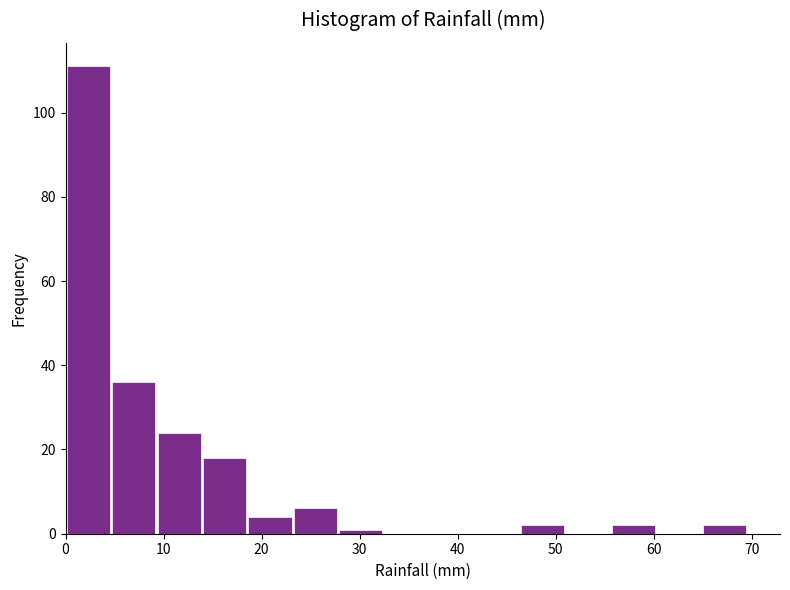

Reading left to right, transcribe this chart: for each bar, give the range it covers on the x-axis and its height. Neither the bar edges nor the heights are printed on the chart, so give them approximately, as read against the axes.

0 to 5: 112
5 to 9: 36
9 to 14: 24
14 to 19: 18
19 to 23: 4
23 to 28: 6
28 to 32: under 2
32 to 37: 0
37 to 42: 0
42 to 46: 0
46 to 51: 2
51 to 56: 0
56 to 60: 2
60 to 65: 0
65 to 70: 2